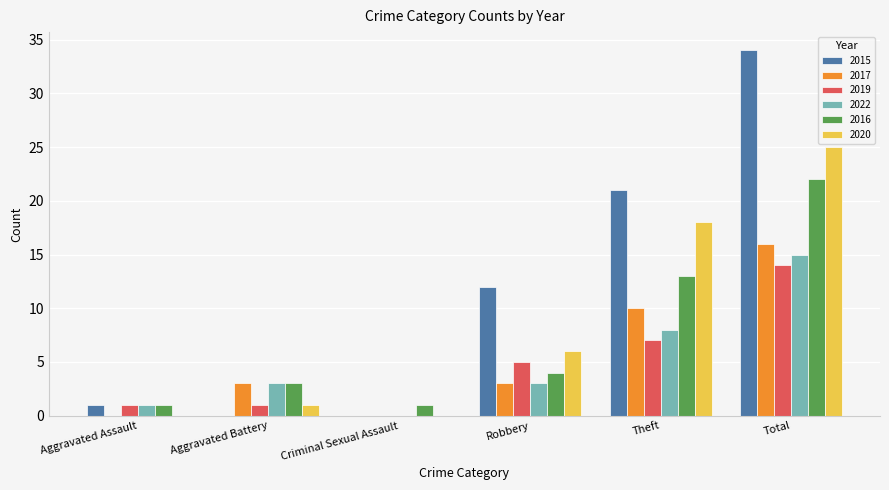

Reading left to right, extract all data points from this chart.

2015: 1	0	0	12	21	34
2017: 0	3	0	3	10	16
2019: 1	1	0	5	7	14
2022: 1	3	0	3	8	15
2016: 1	3	1	4	13	22
2020: 0	1	0	6	18	25